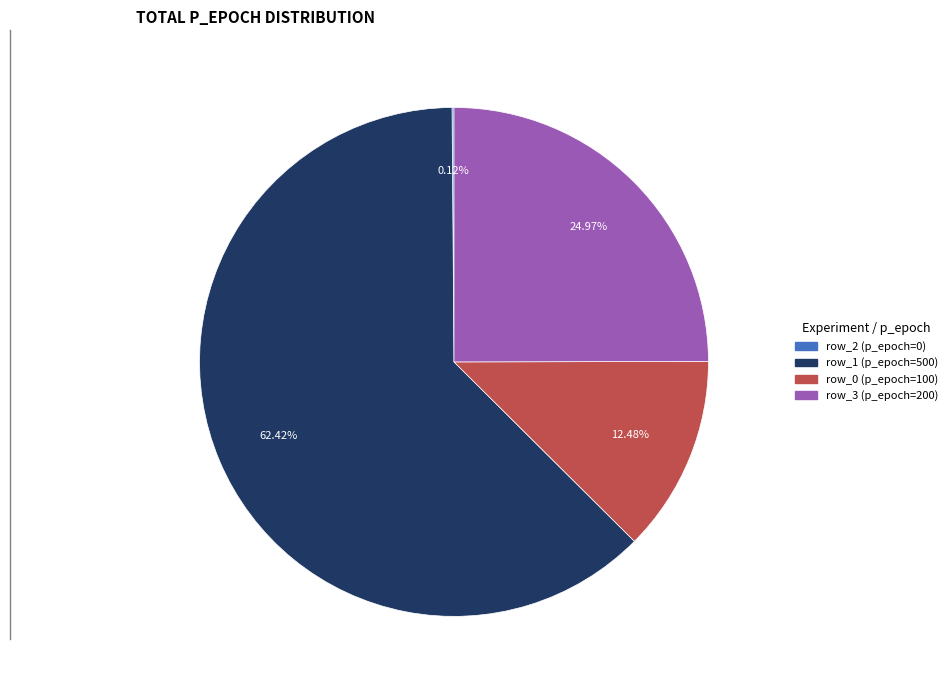

Is there any slice that represents more than half of the pie?

Yes